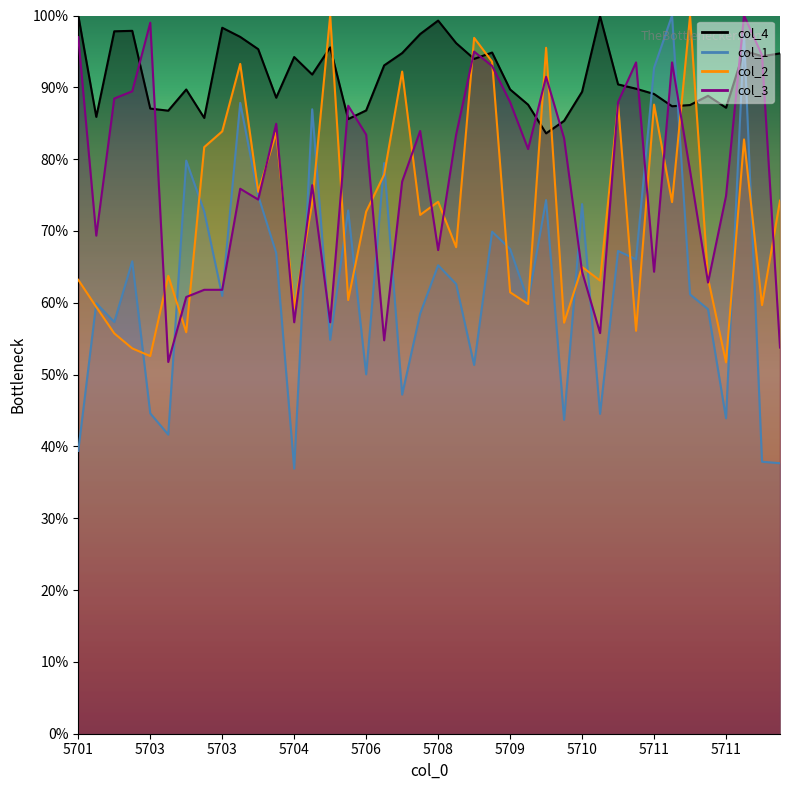

At which label is col_1 closest to 68?

5709